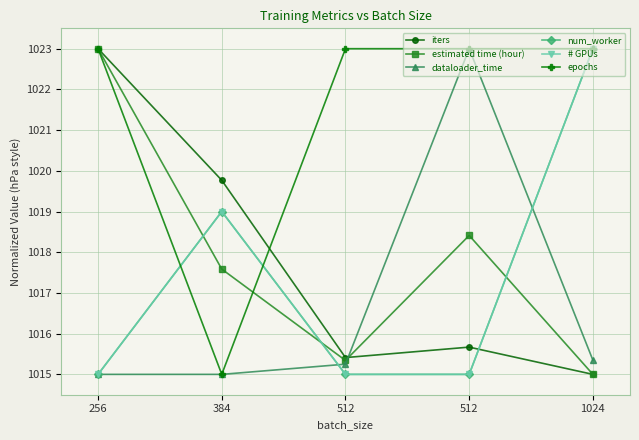

Does the chart have visible grid lines?

Yes